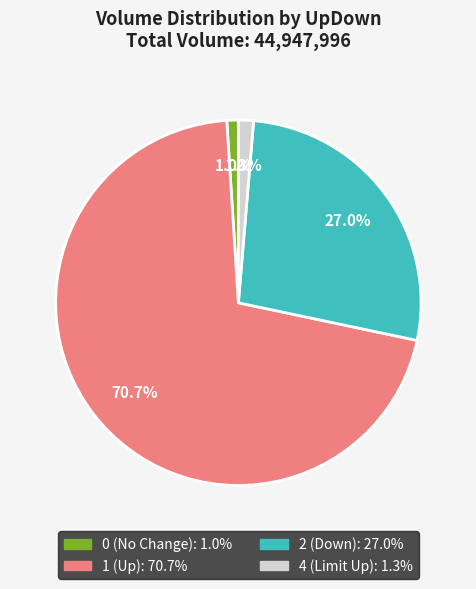

Is there a majority slice in this chart?

Yes